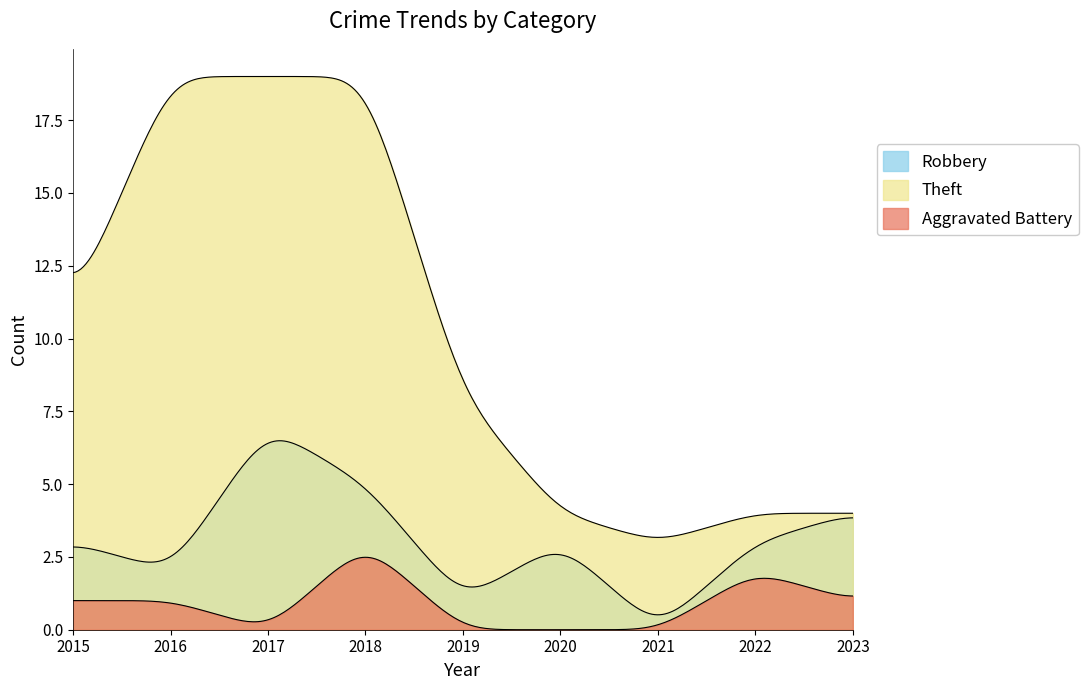

True or false: Robbery and Theft intersect in this chart.

False